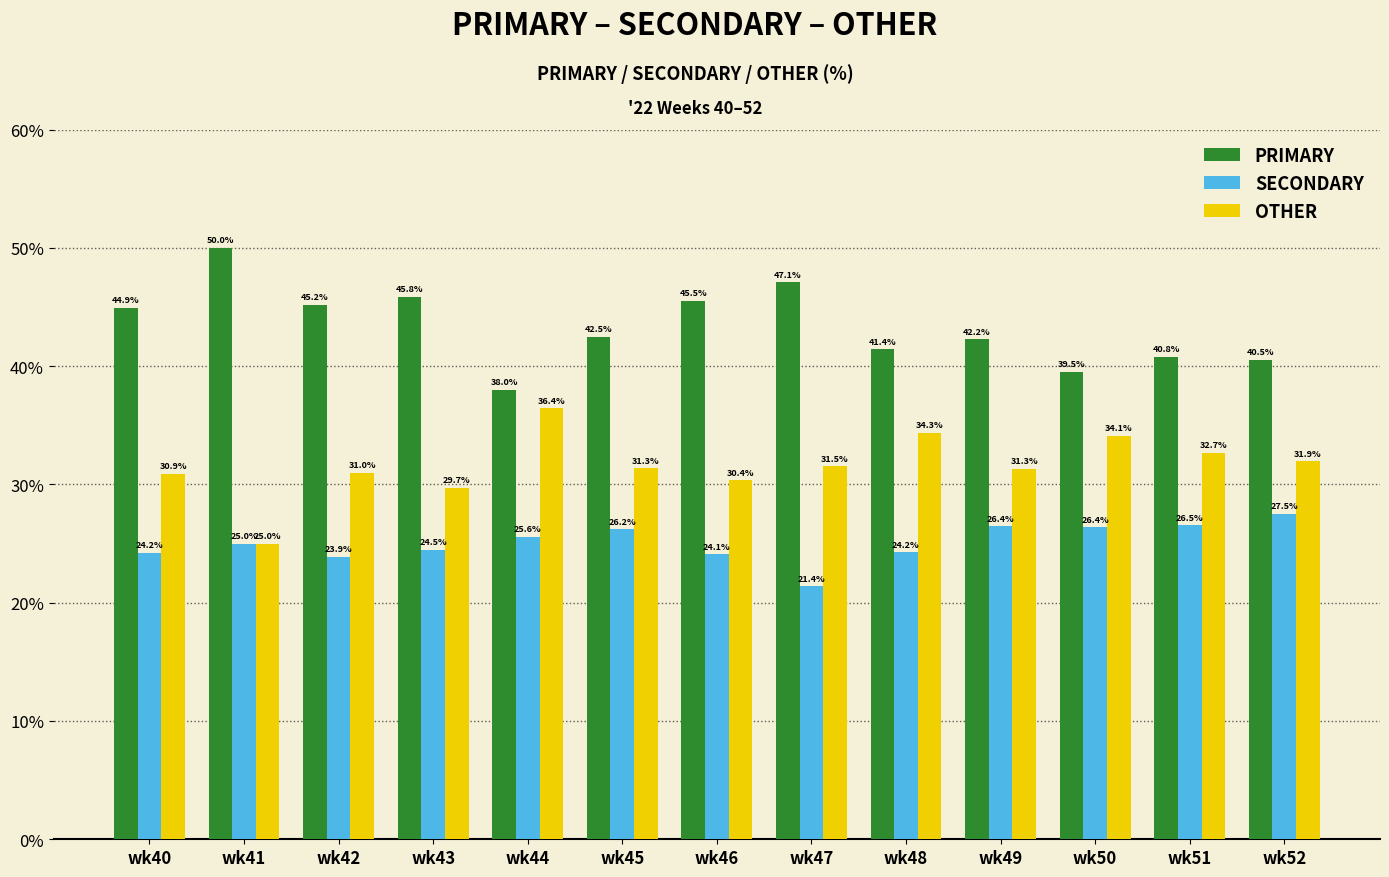

Reading right to left, transcribe all the data shown in this chart.

PRIMARY: wk52=40.5	wk51=40.8	wk50=39.5	wk49=42.2	wk48=41.4	wk47=47.1	wk46=45.5	wk45=42.5	wk44=38.0	wk43=45.8	wk42=45.2	wk41=50.0	wk40=44.9
SECONDARY: wk52=27.5	wk51=26.5	wk50=26.4	wk49=26.4	wk48=24.2	wk47=21.4	wk46=24.1	wk45=26.2	wk44=25.6	wk43=24.5	wk42=23.9	wk41=25.0	wk40=24.2
OTHER: wk52=31.9	wk51=32.7	wk50=34.1	wk49=31.3	wk48=34.3	wk47=31.5	wk46=30.4	wk45=31.3	wk44=36.4	wk43=29.7	wk42=31.0	wk41=25.0	wk40=30.9